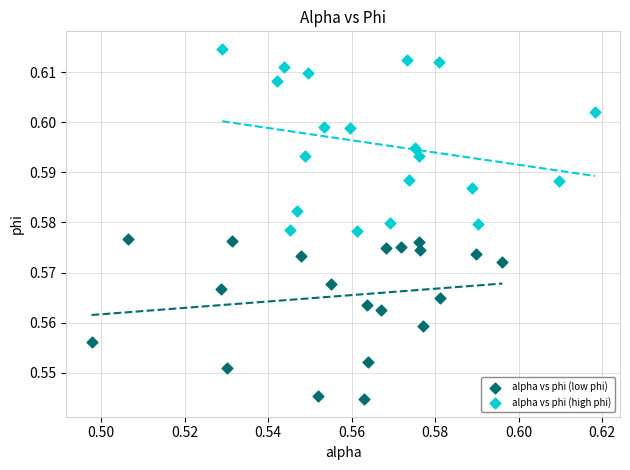

Which series reaches the maximum Y coordinate?

alpha vs phi (high phi)